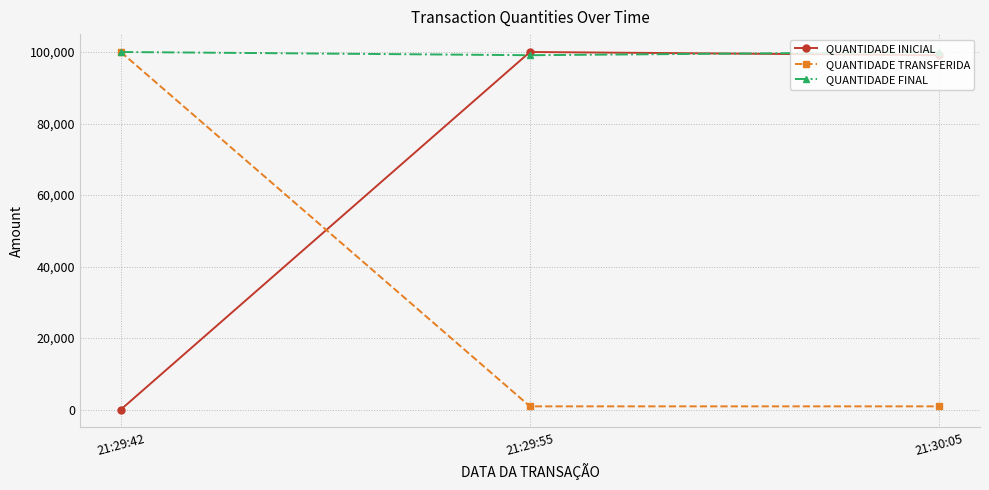

What is the label of the 3rd point from the left?

21:30:05